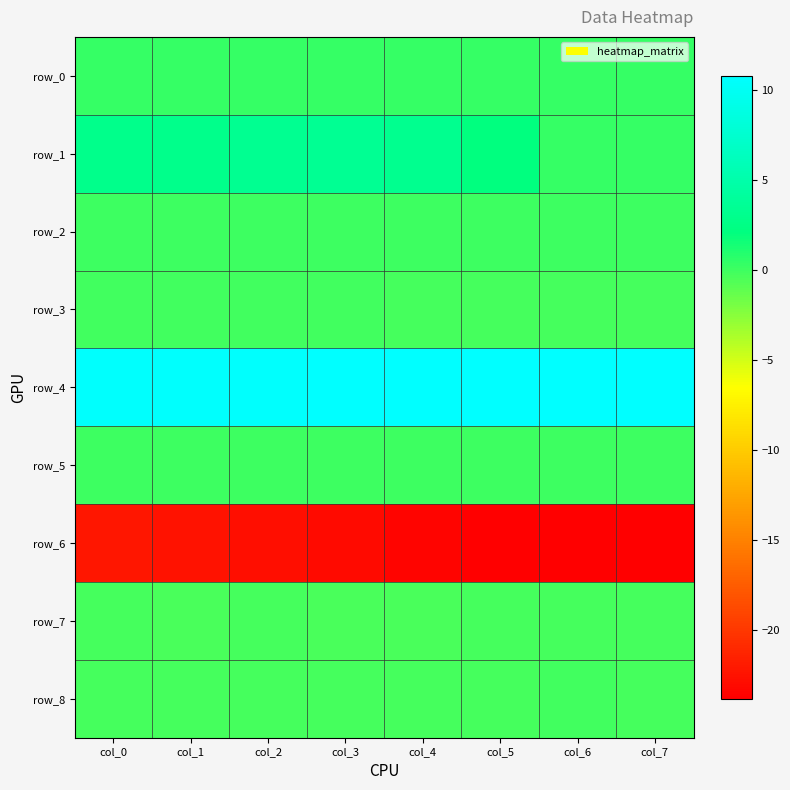

At which category is the sum across all series the highest?

col_0